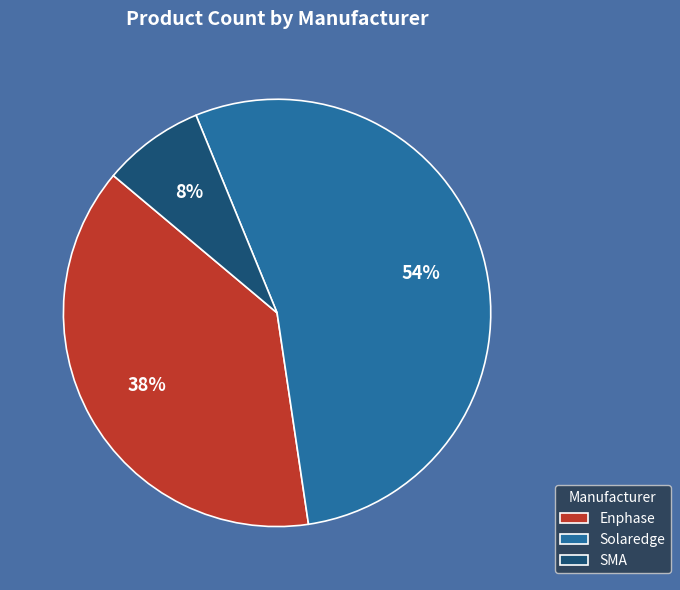

How many slices are in this pie chart?

3